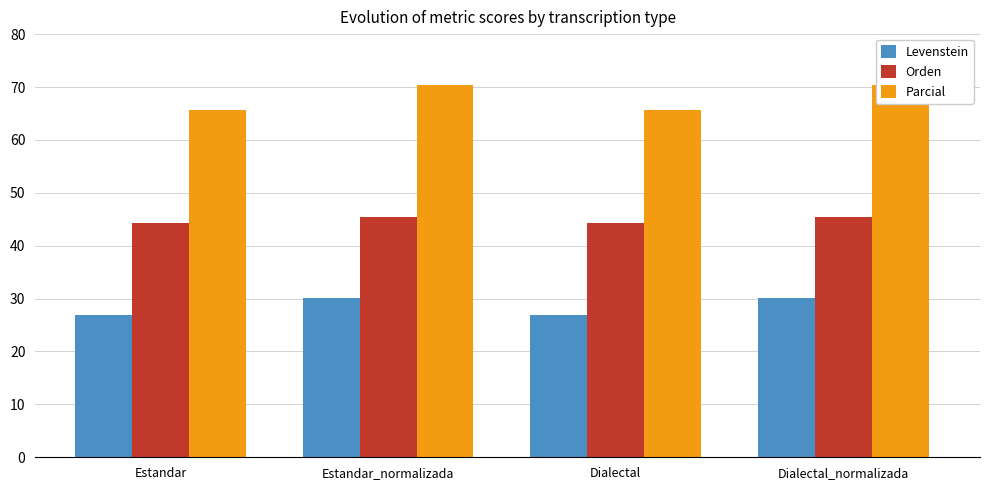

At how many categories does at least one series exceed 62?

4